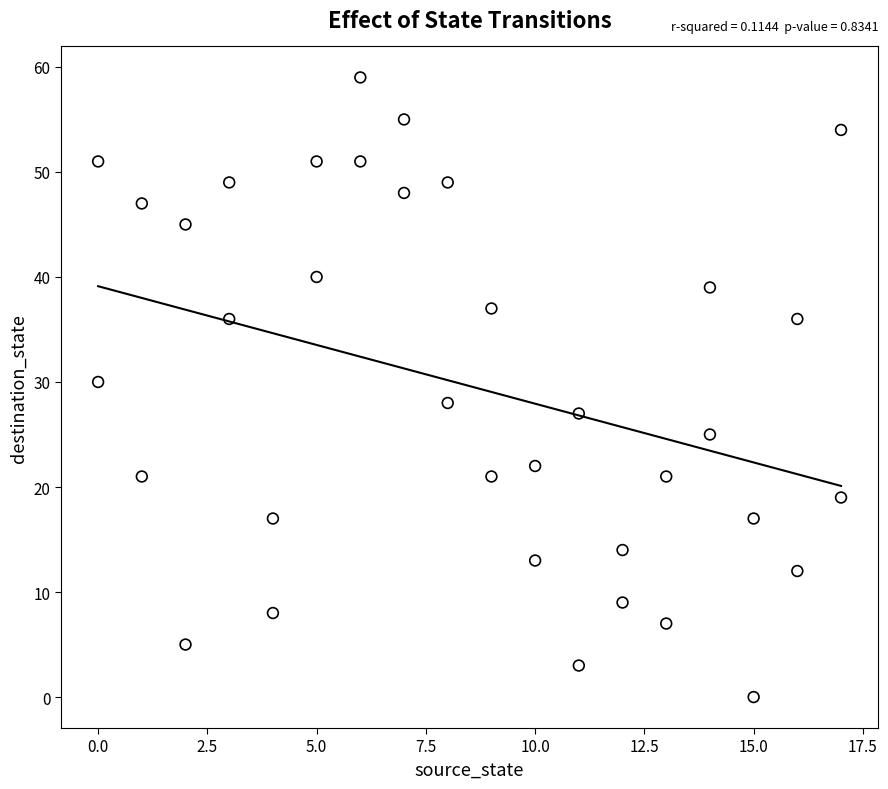

What is the range of X values (max minus min)?

17